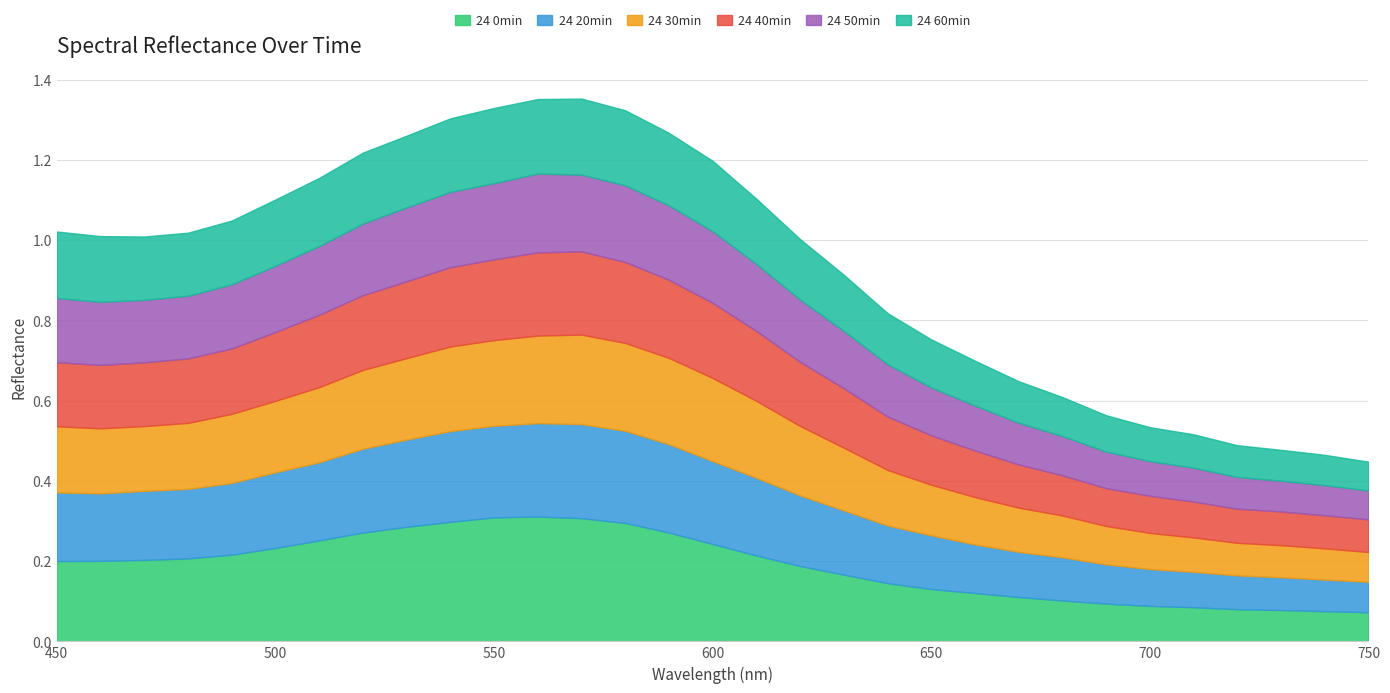

What are all the series names shown in the legend?

24 0min, 24 20min, 24 30min, 24 40min, 24 50min, 24 60min